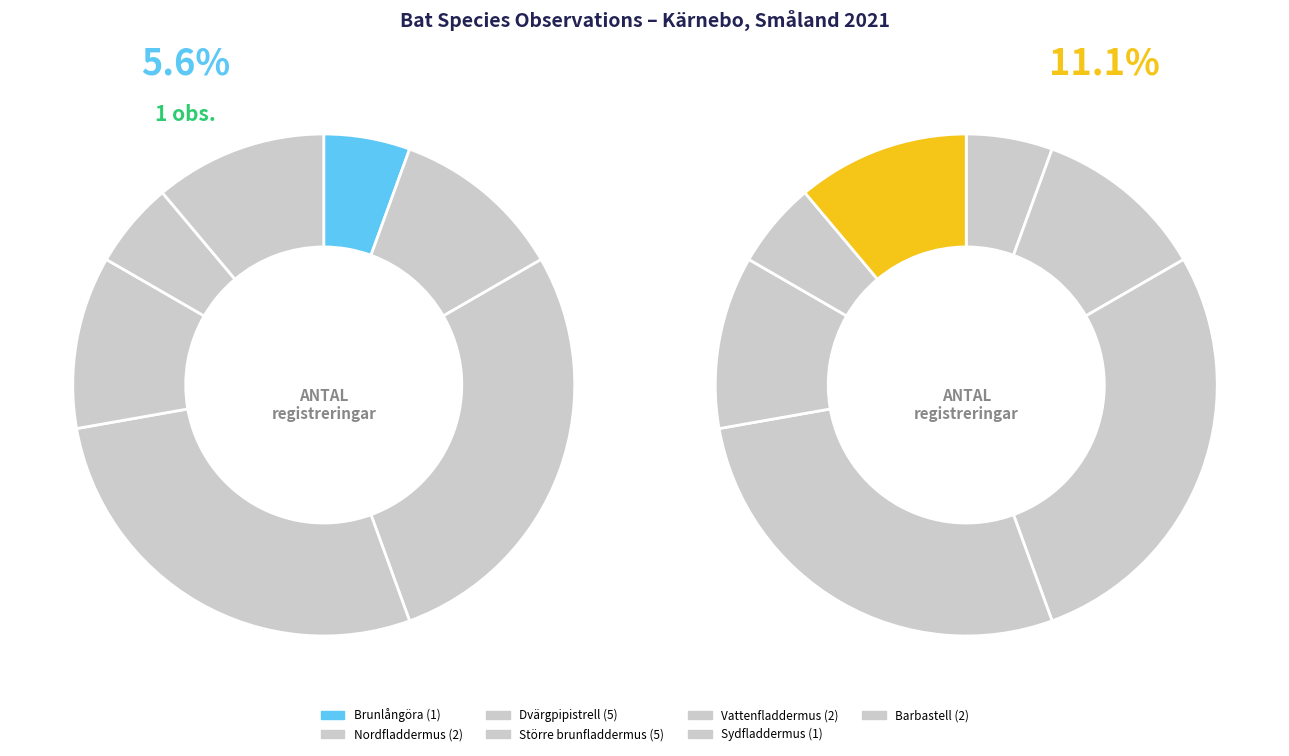

To the nearest percent, what percentage of the pie is Barbastell?

11%